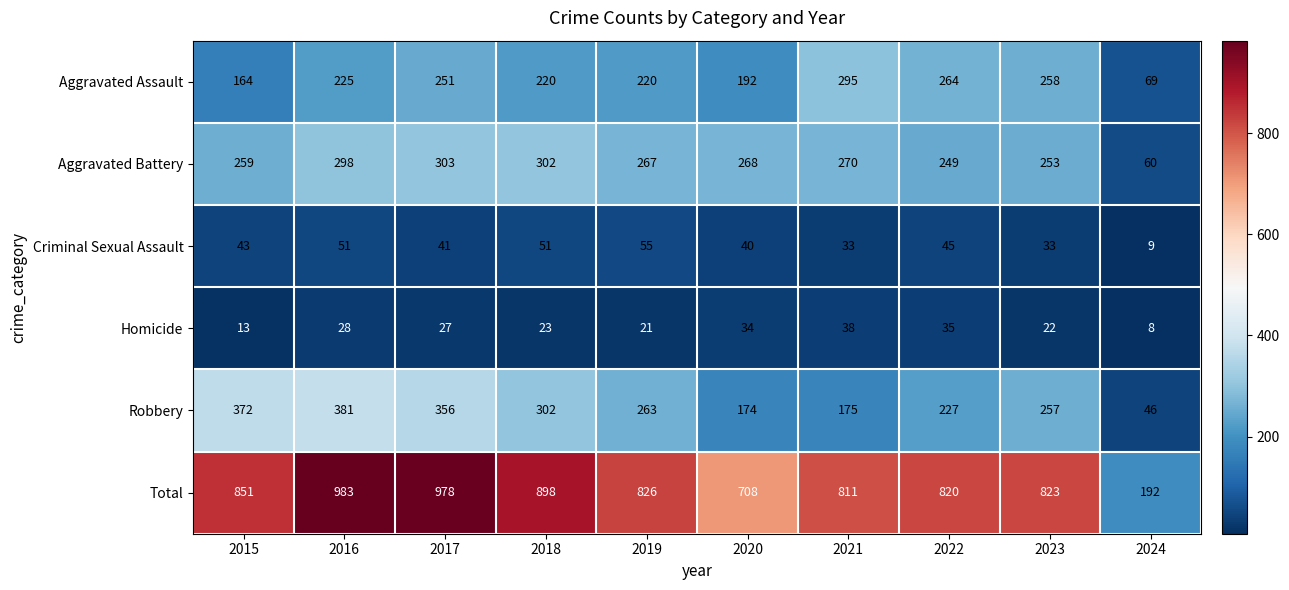

The value of Robbery at 2019 is 361. True or false?

False